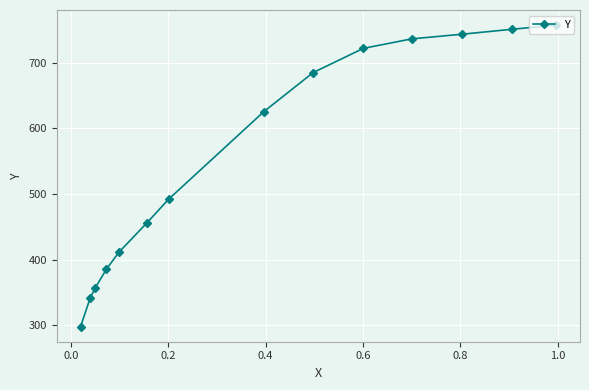

What is the sum of all values?

7761.6